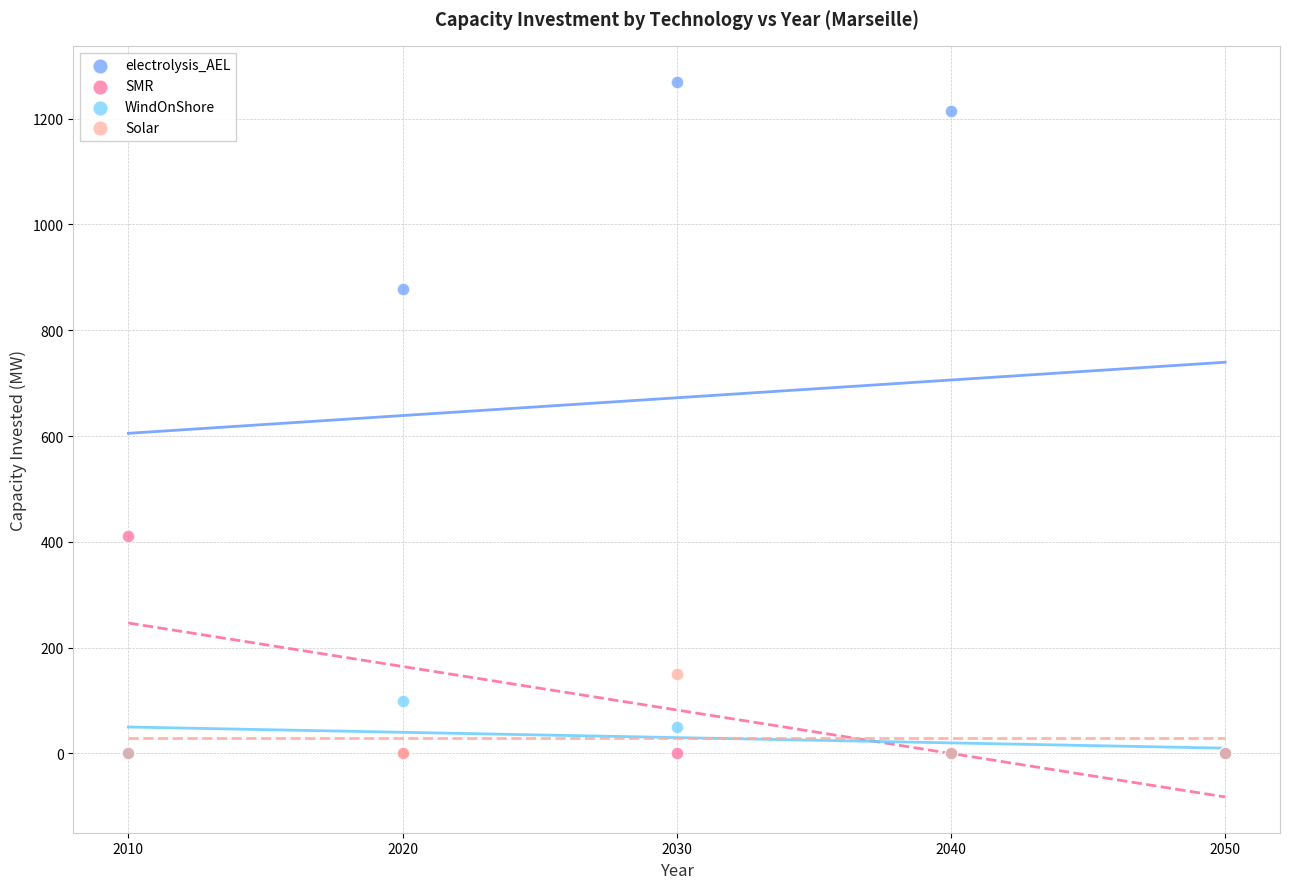

Which series contains the highest Y value?

electrolysis_AEL